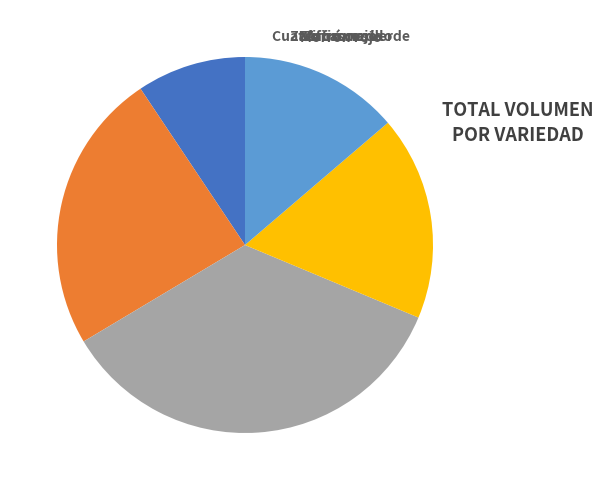

What percentage is the Cuatro cascos verde slice, to the nearest percent?

9%